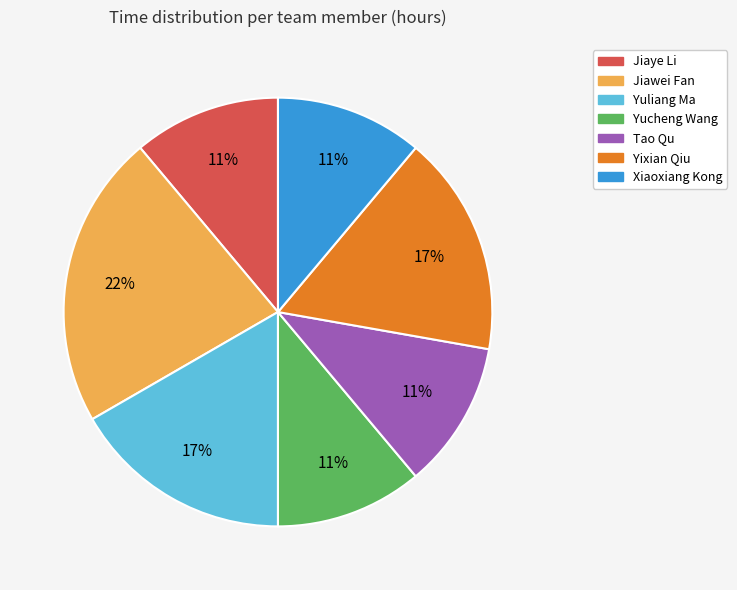

Between Jiawei Fan and Yucheng Wang, which is larger?

Jiawei Fan